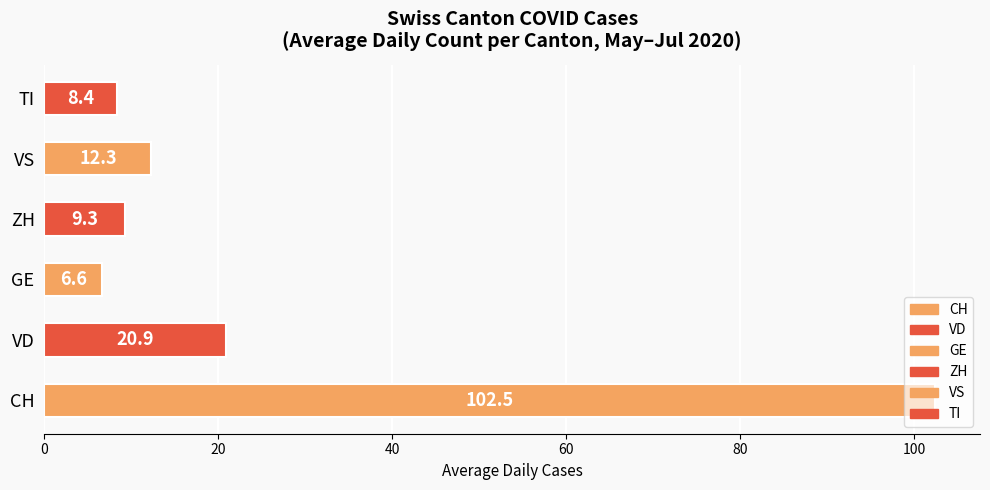

Which category has the lowest value across all series?

GE